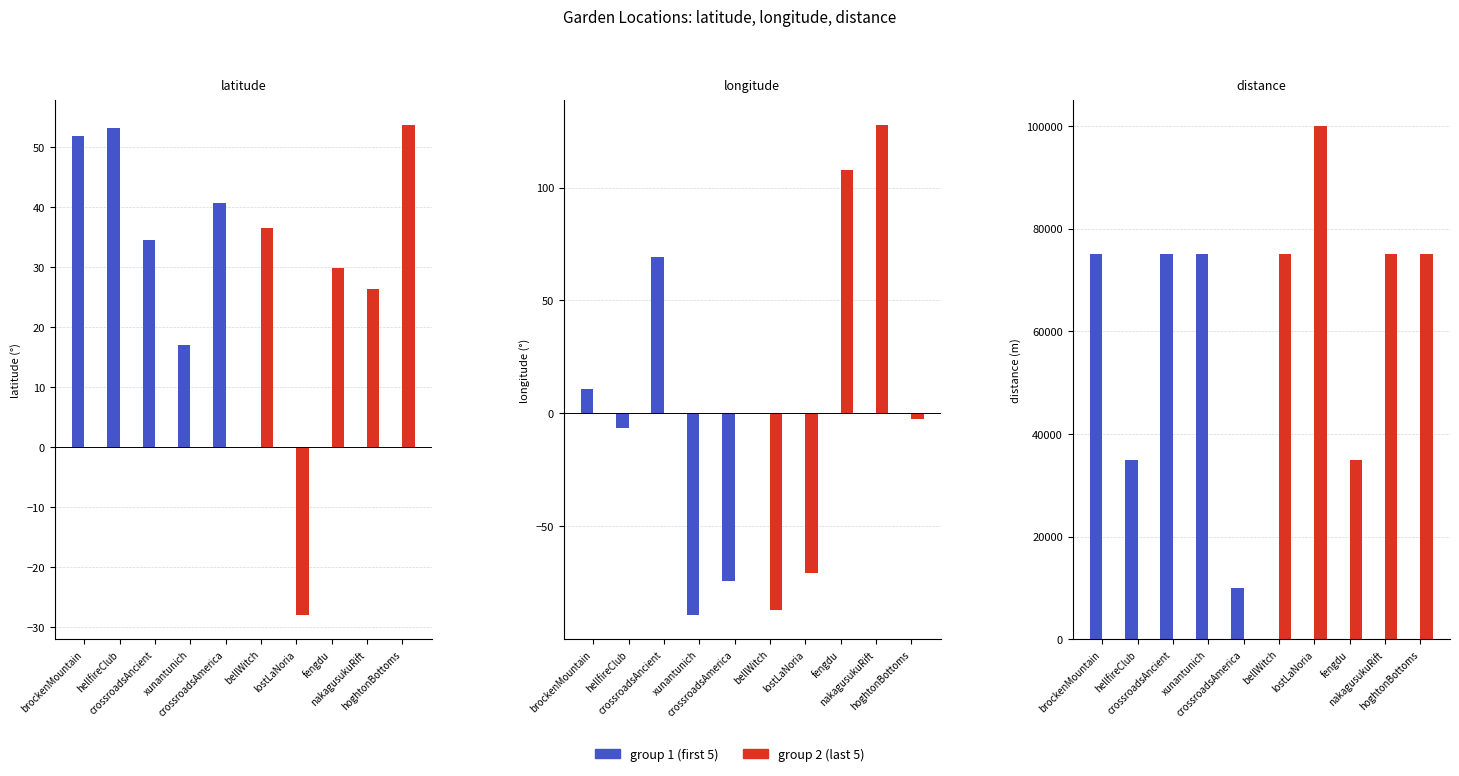

At how many categories does at least one series exceed 92484?

1